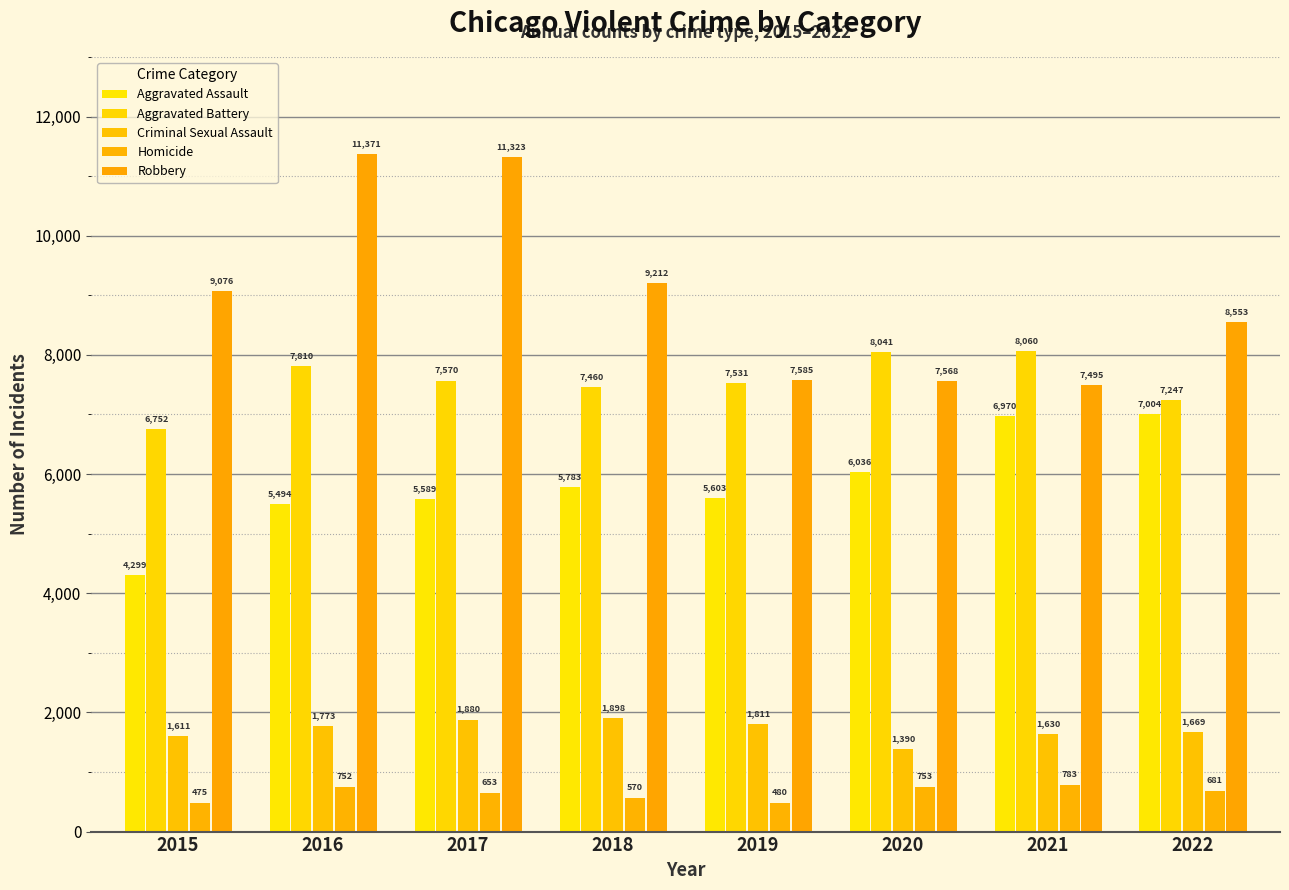

Which series has the widest spread of values?

Robbery